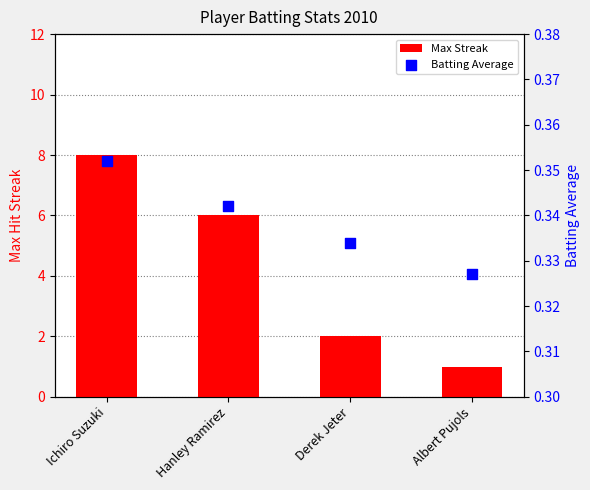

What are all the series names shown in the legend?

Max Streak, Batting Average